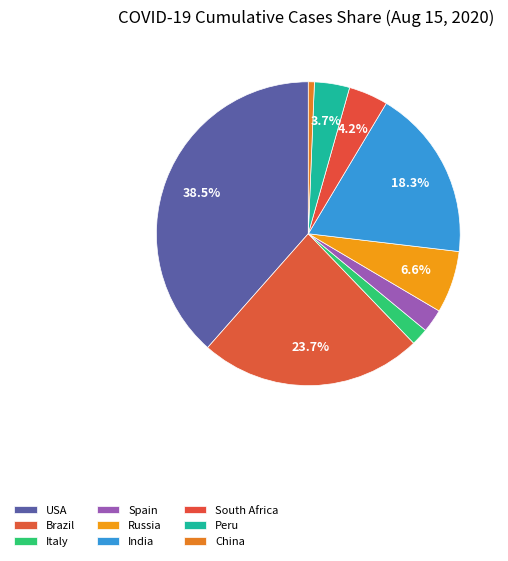

To the nearest percent, what portion does Brazil represent?

24%